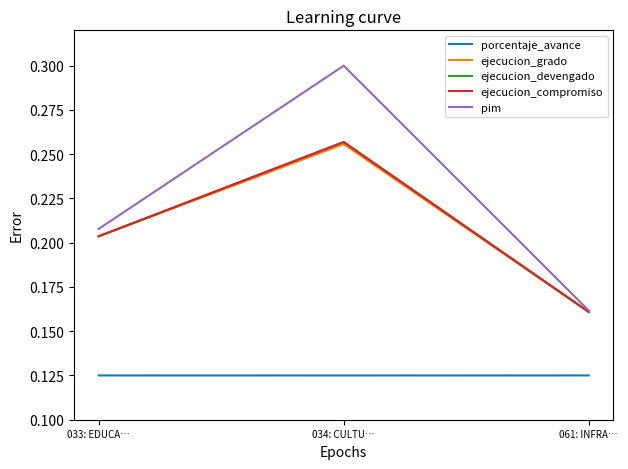

What position from the right is 061: INFRA…?

1